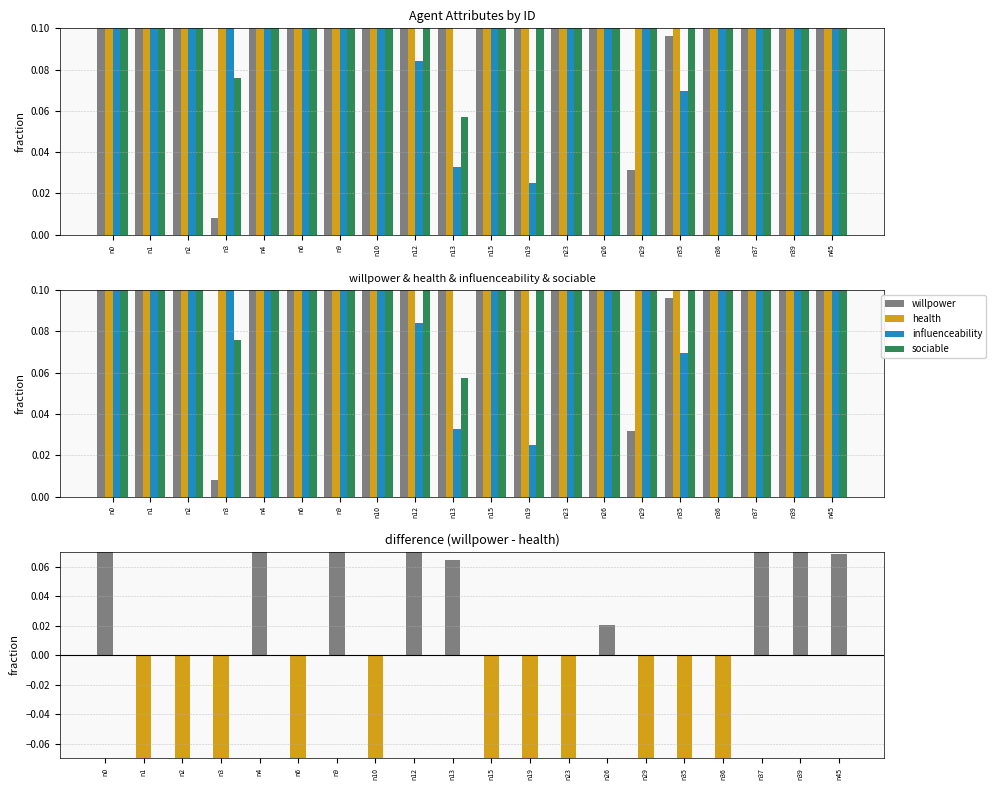

At which category does the chart reach its peak across all series?

n35